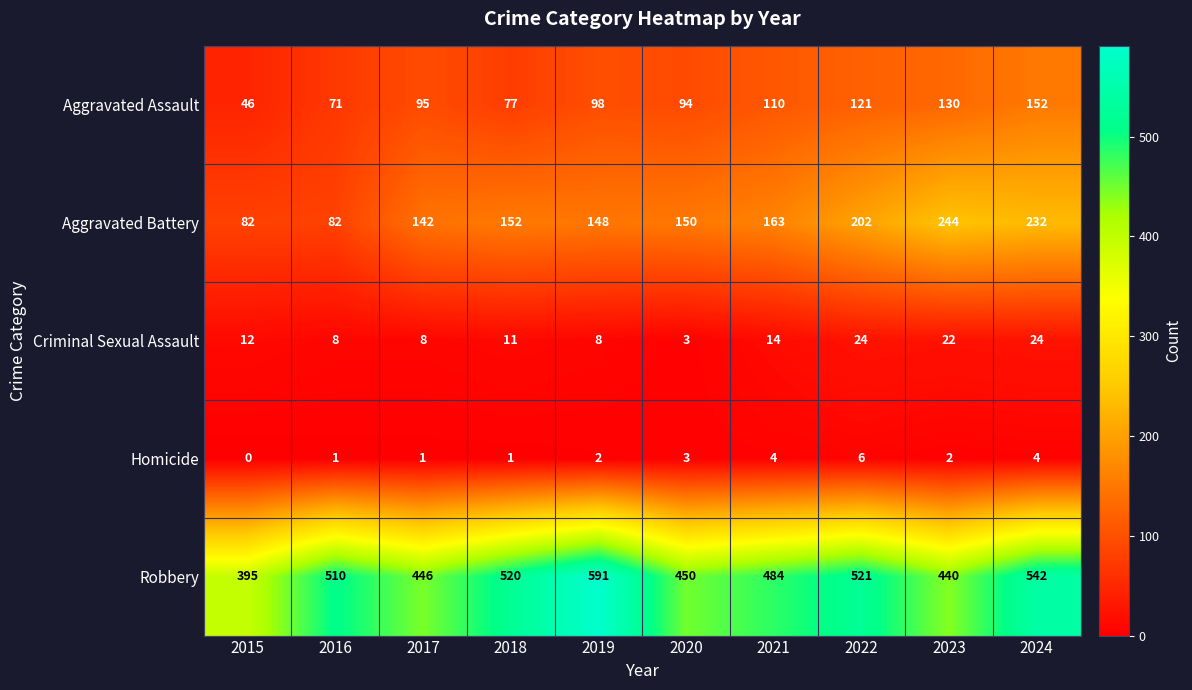

List the series in order of their peak value, highest first.

Robbery, Aggravated Battery, Aggravated Assault, Criminal Sexual Assault, Homicide